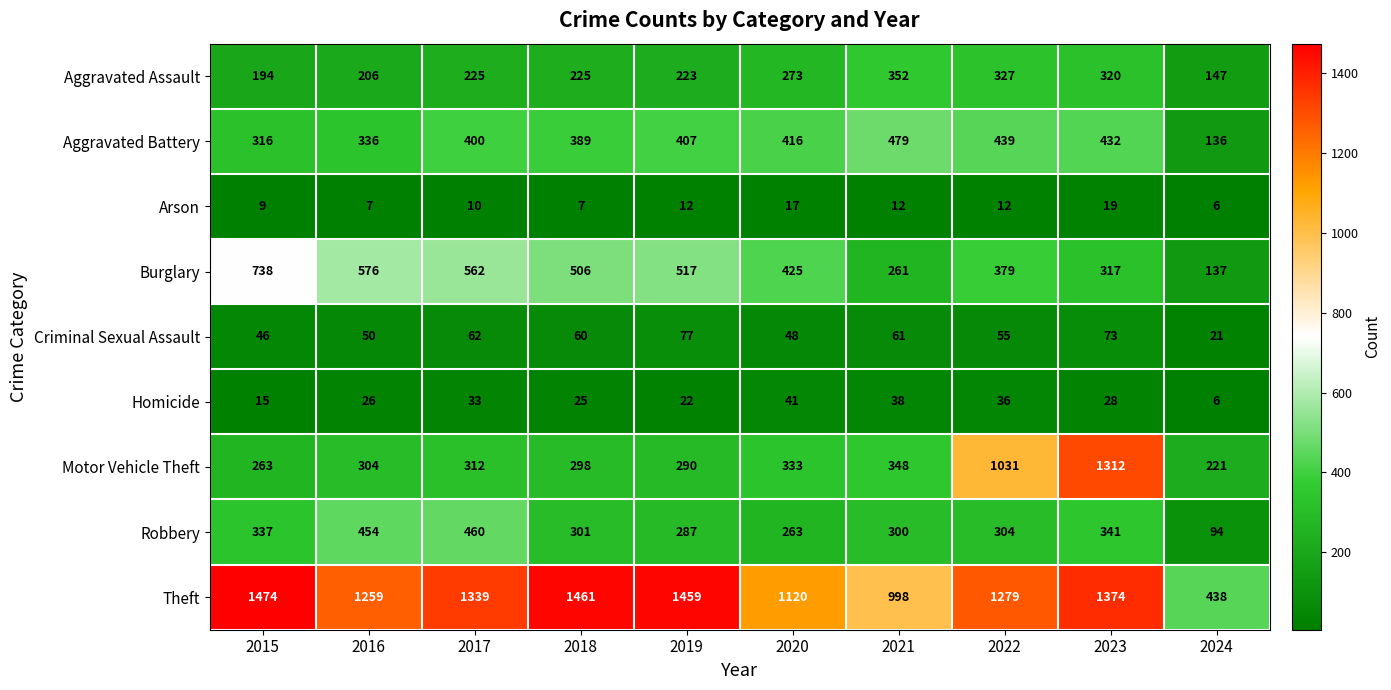

How many series are shown in this chart?

9